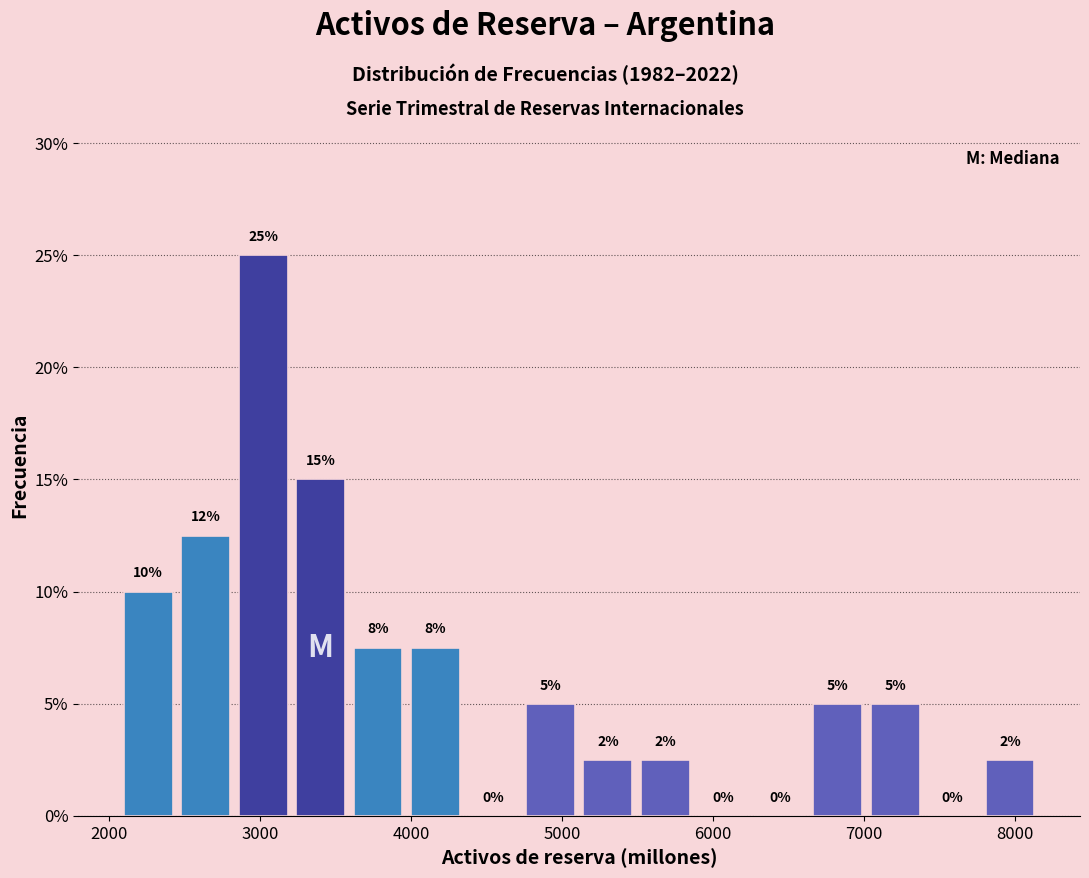

Around what value on the x-axis is the tallest bar? Give the approximate position of its centre, as read against the axis.

3000